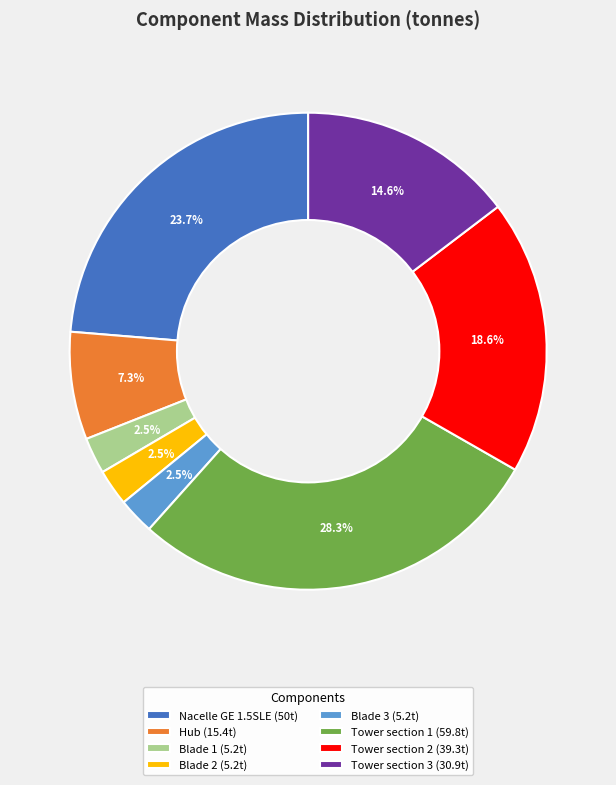

What is the total percentage of Tower section 2 and Blade 1?

21.1%